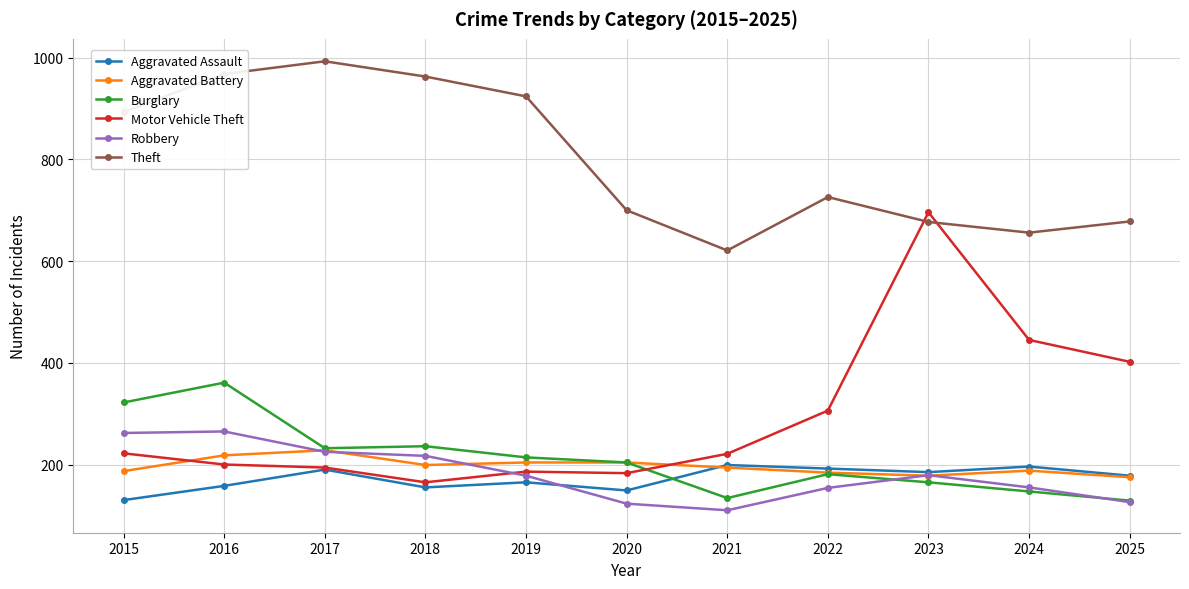

How many data points does each series have?

11